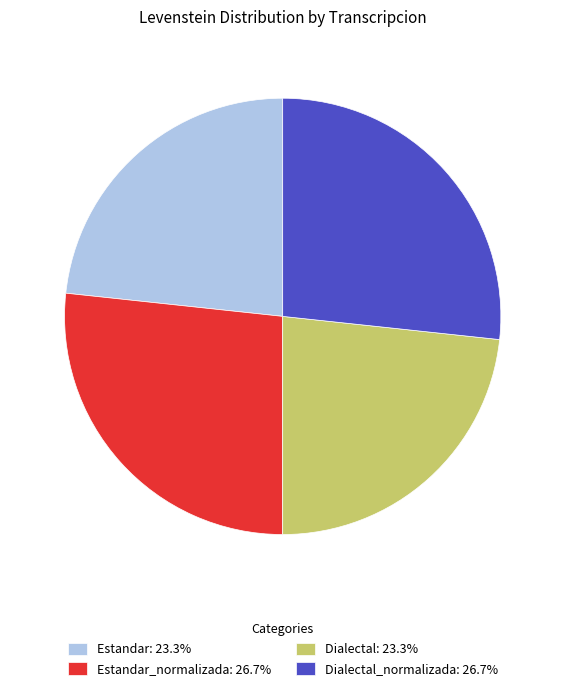

What is the ratio of the value at Dialectal_normalizada: 26.7% to the value at Estandar: 23.3%?

1.1